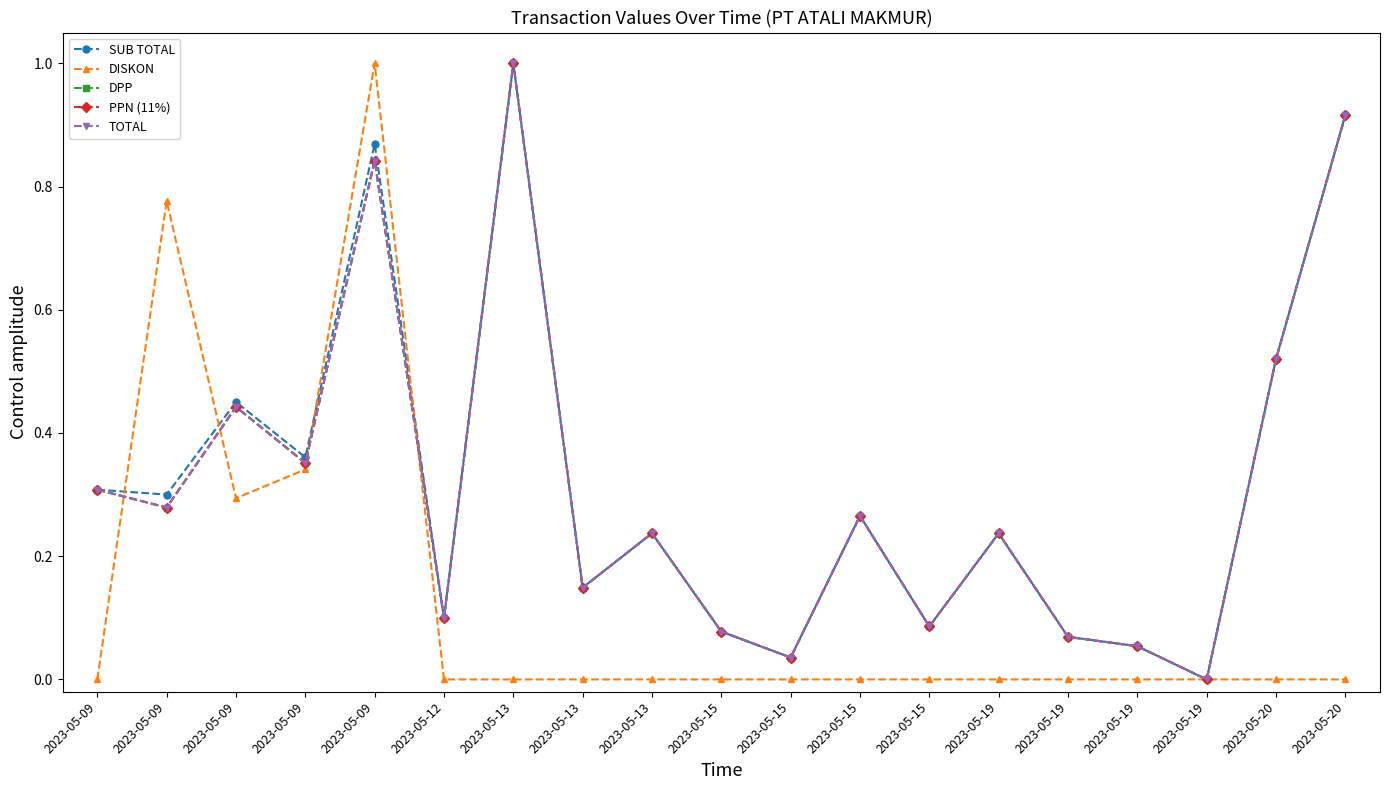

What is the value of the TOTAL point at the 6th from the left?

0.1